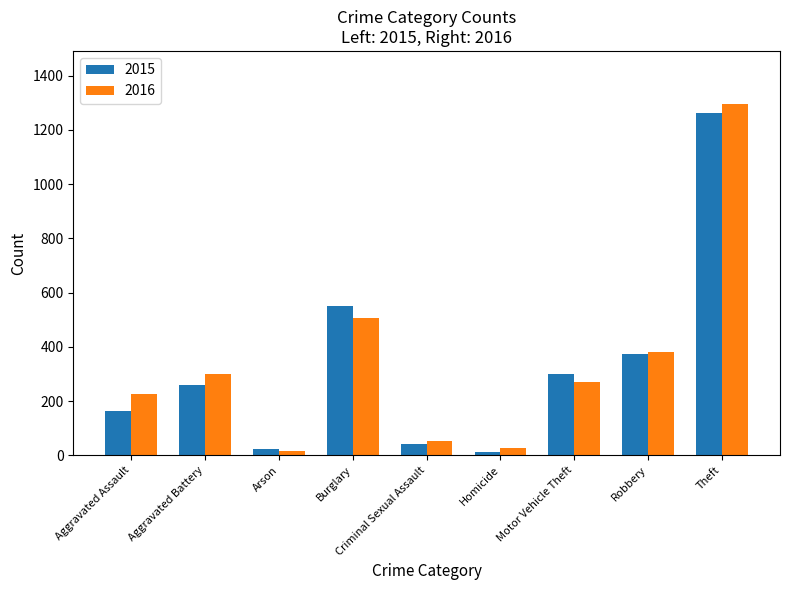

How many groups of bars are there?

9